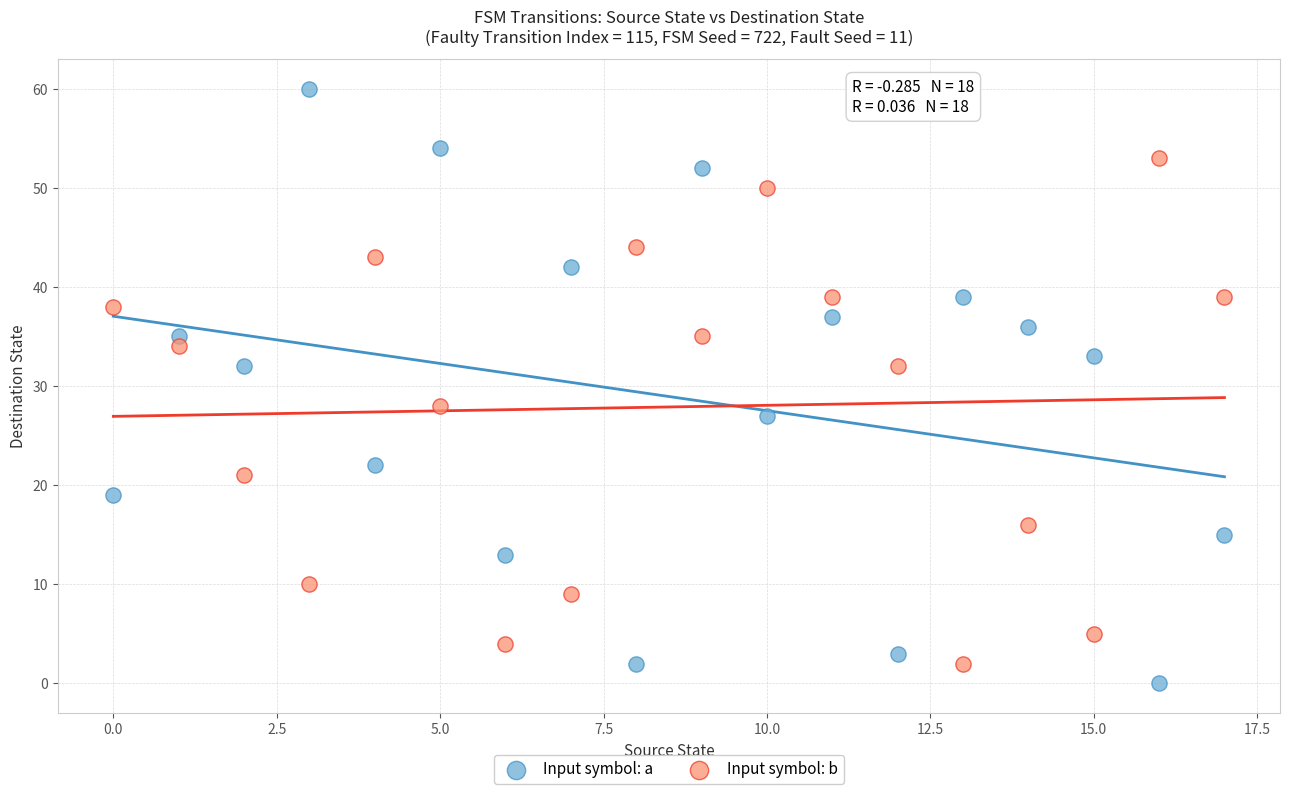

Which series has the widest spread of Y values?

Input symbol: a